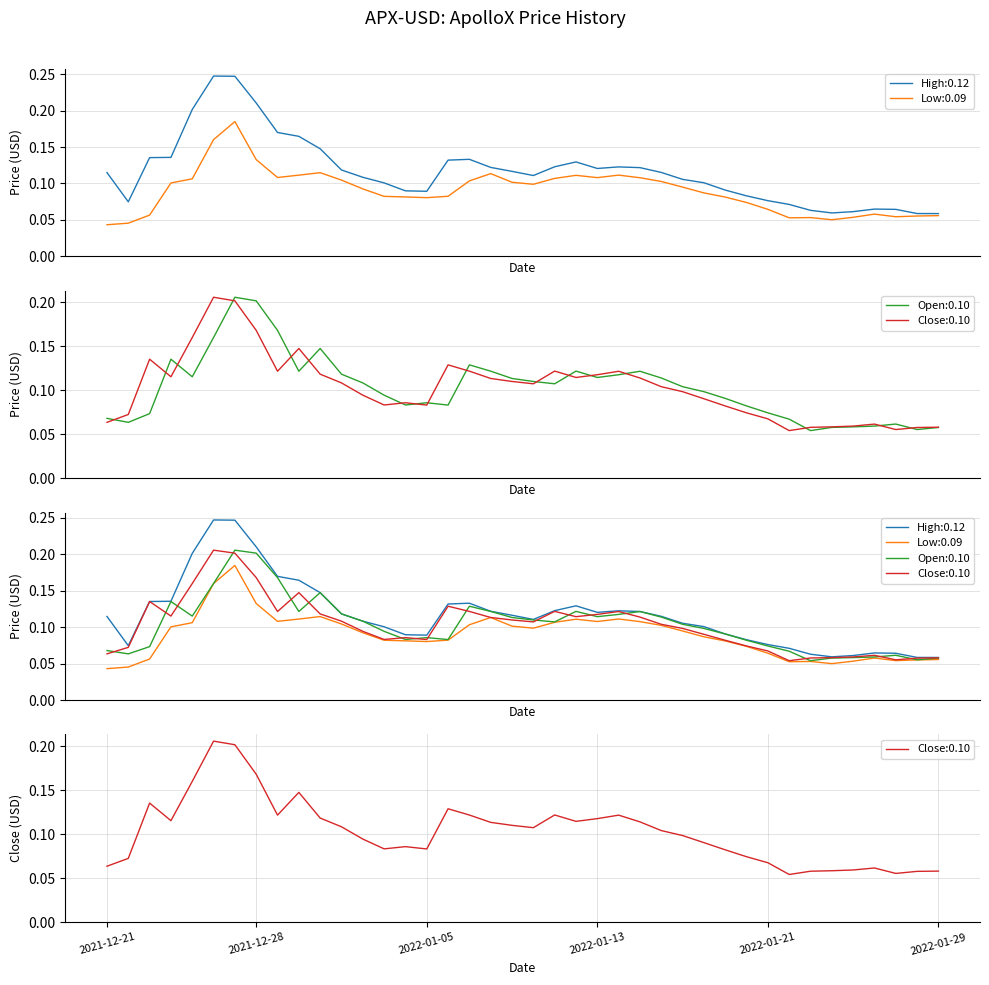

True or false: Low and Open intersect in this chart.

False